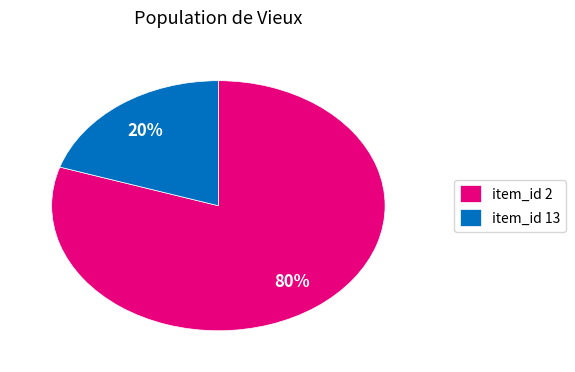

Which has a higher value, item_id 13 or item_id 2?

item_id 2